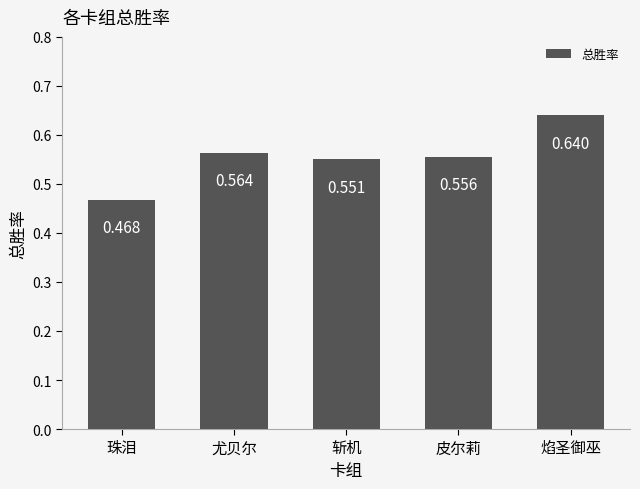

What is the label of the 5th bar from the left?

焰圣御巫